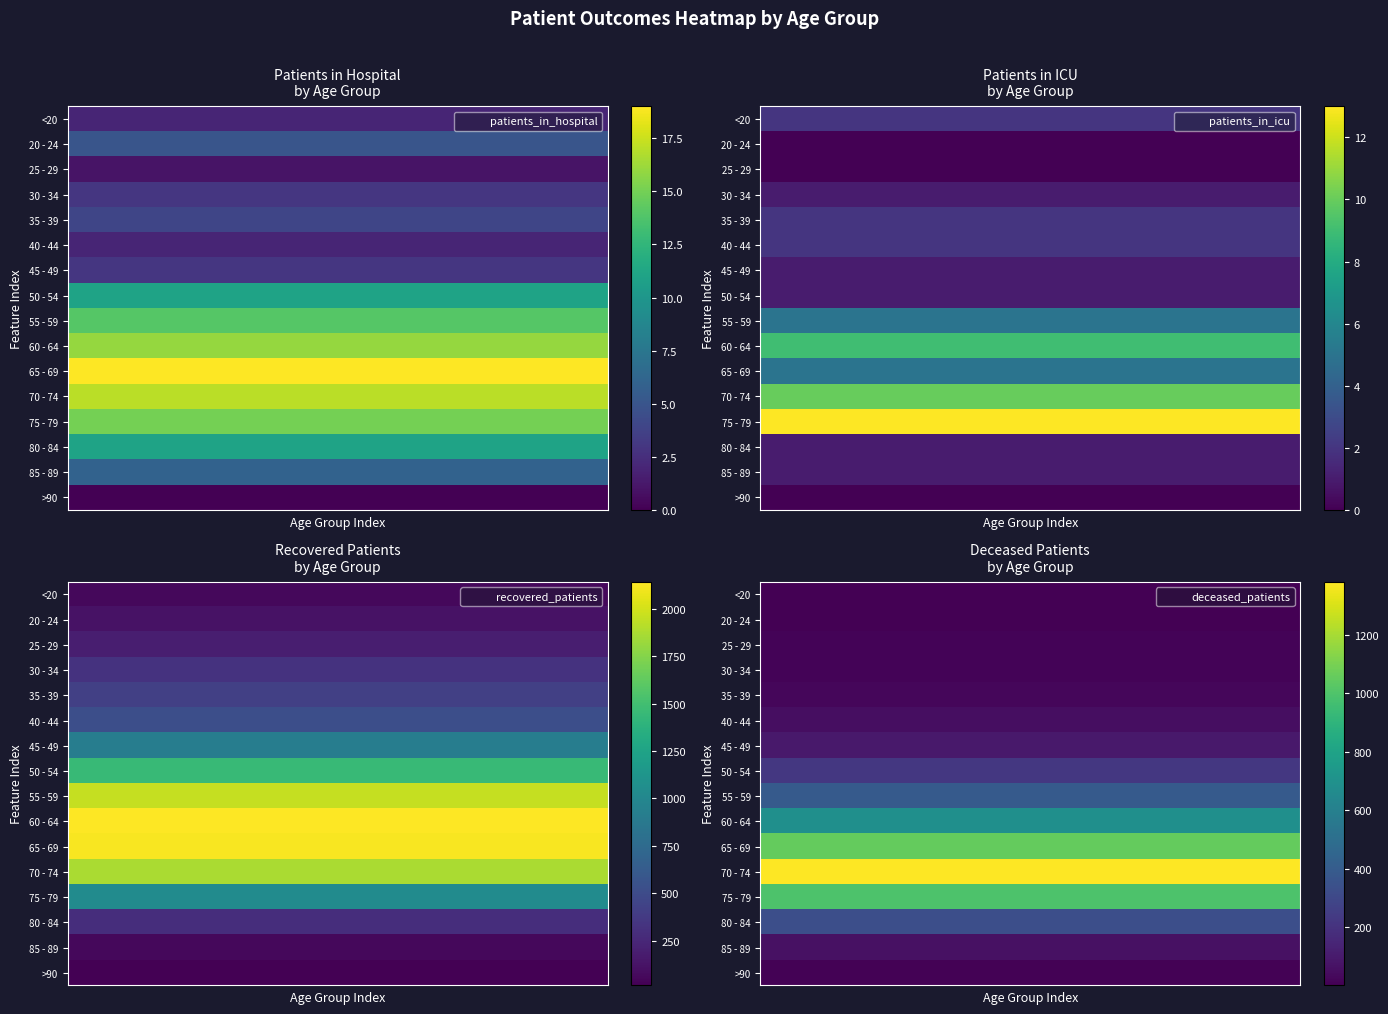

Rank the series at 0 from highest to lowest value.

65 - 69, 70 - 74, 60 - 64, 75 - 79, 55 - 59, 50 - 54, 80 - 84, 85 - 89, 20 - 24, 35 - 39, 30 - 34, 45 - 49, <20, 40 - 44, 25 - 29, >90